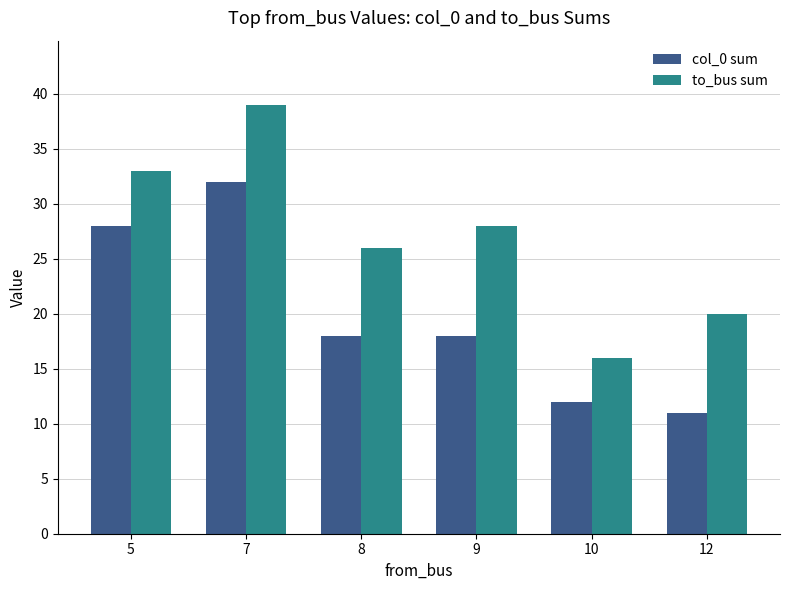

True or false: to_bus sum has a value of 39 at 7.

True